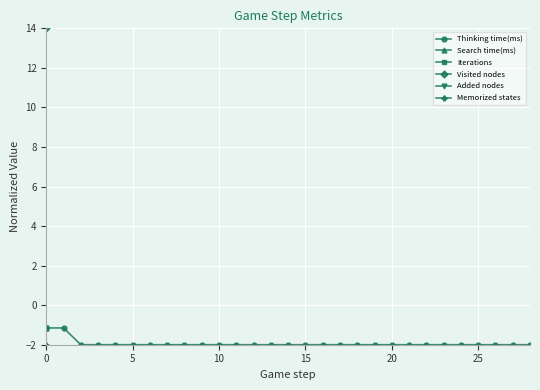

True or false: Iterations and Memorized states intersect in this chart.

False